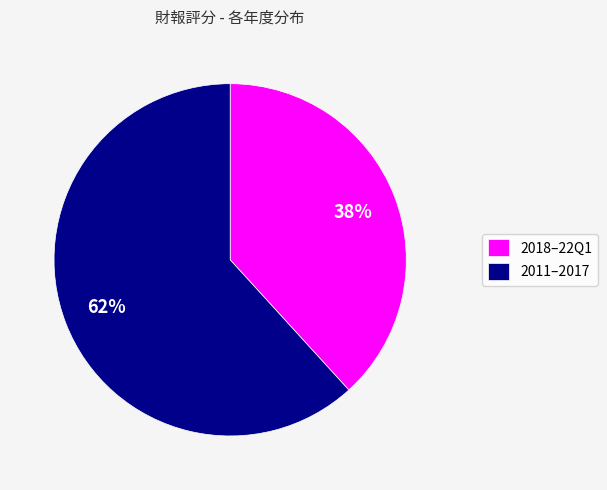

Is the sum of 2018–22Q1 and 2011–2017 greater than half?

Yes